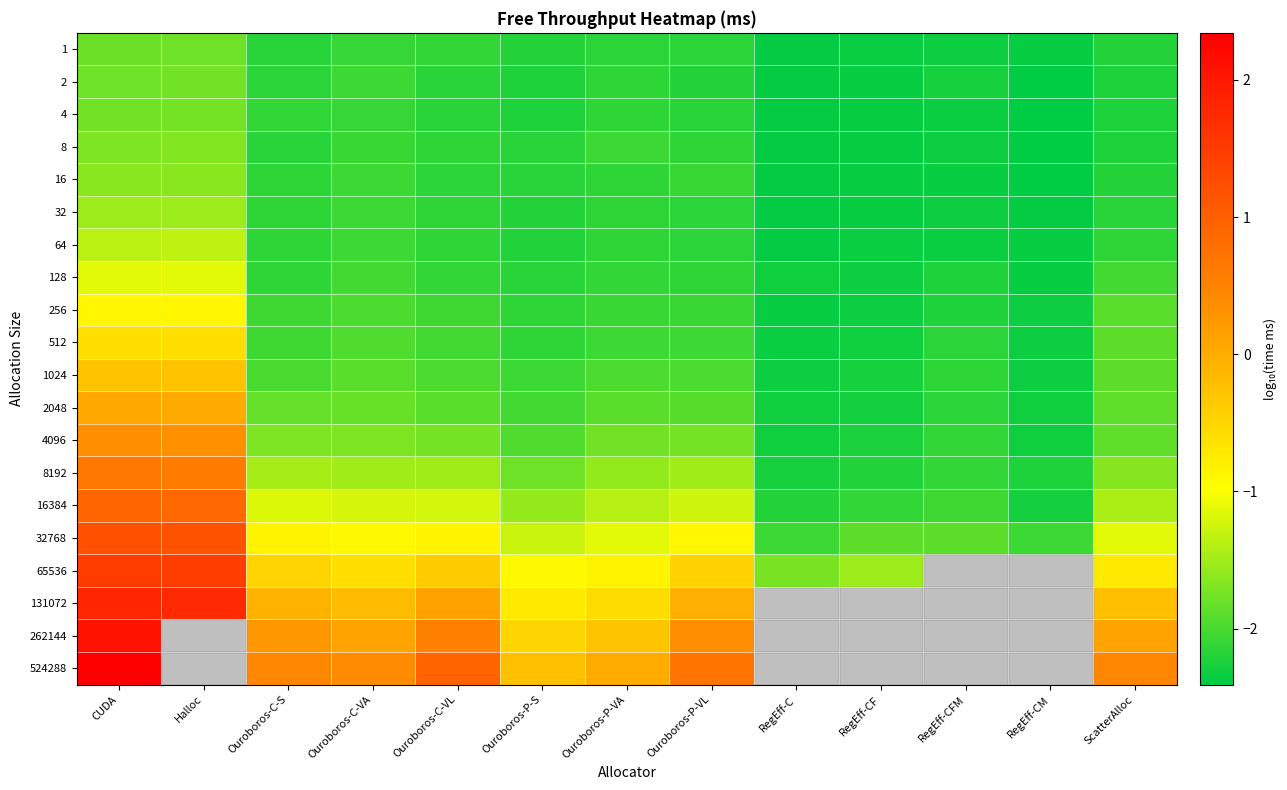

Count the number of data series in this chart.

20